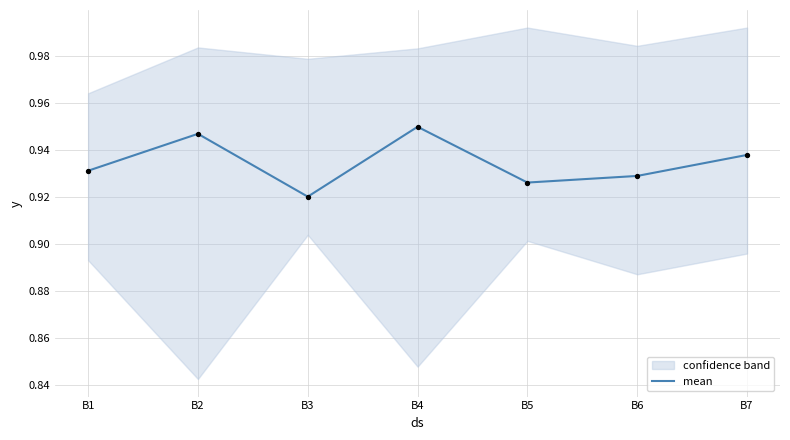

Between B3 and B7, which is larger?

B7